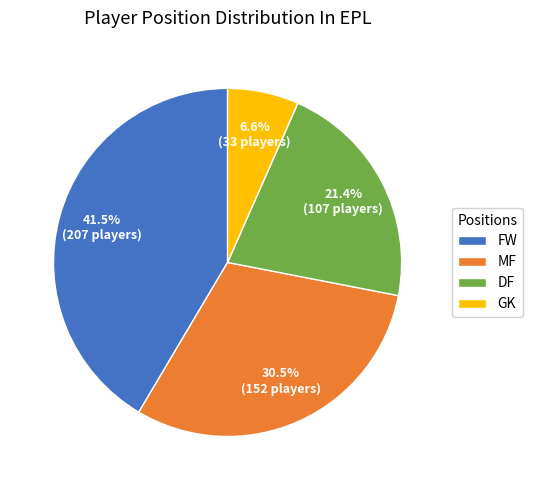

To the nearest percent, what is the difference between the largest and smallest slice percentages?

35%